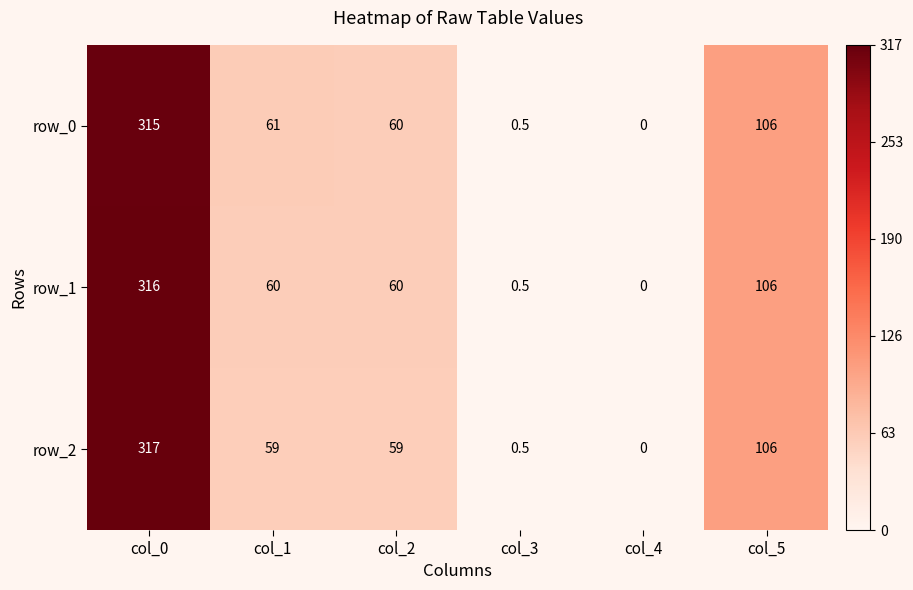

True or false: row_2 has a value of 92.8 at col_2.

False